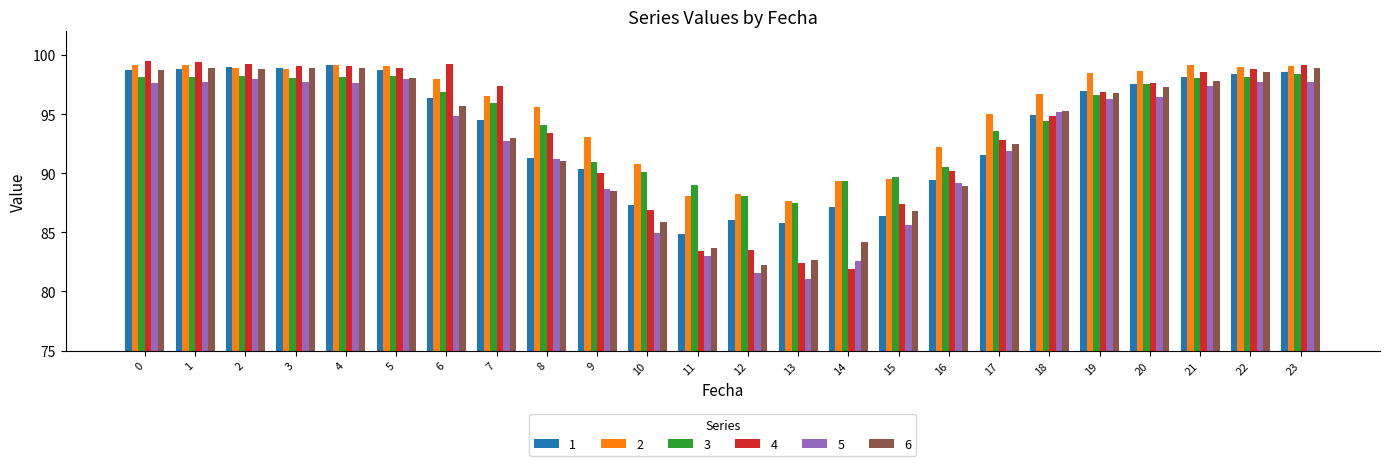

What value does the 2 series have at 10?

90.8